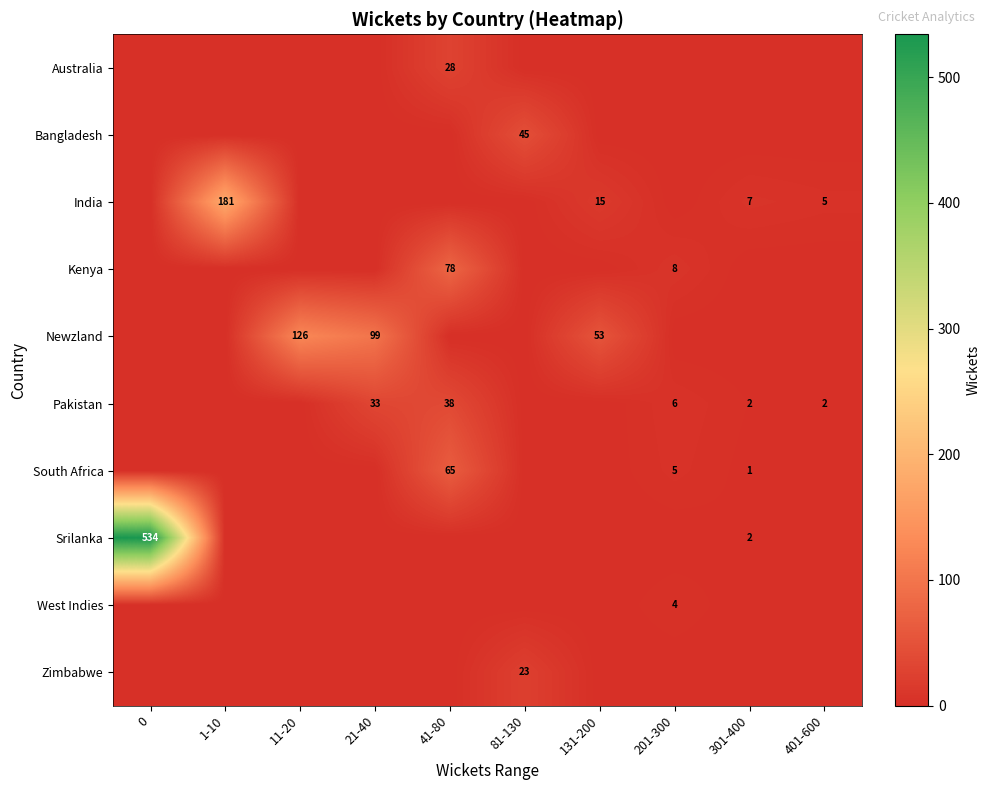

Is it true that India equals 22 at 131-200?

False